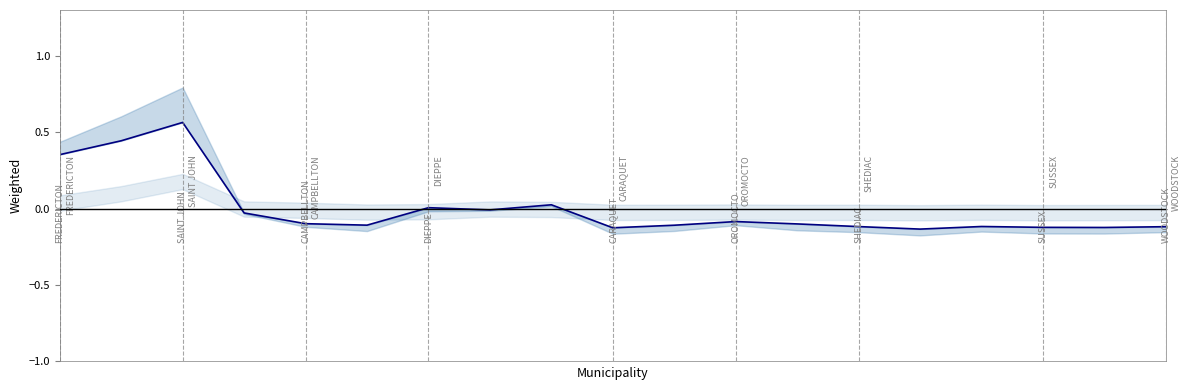

How many series are shown in this chart?

1